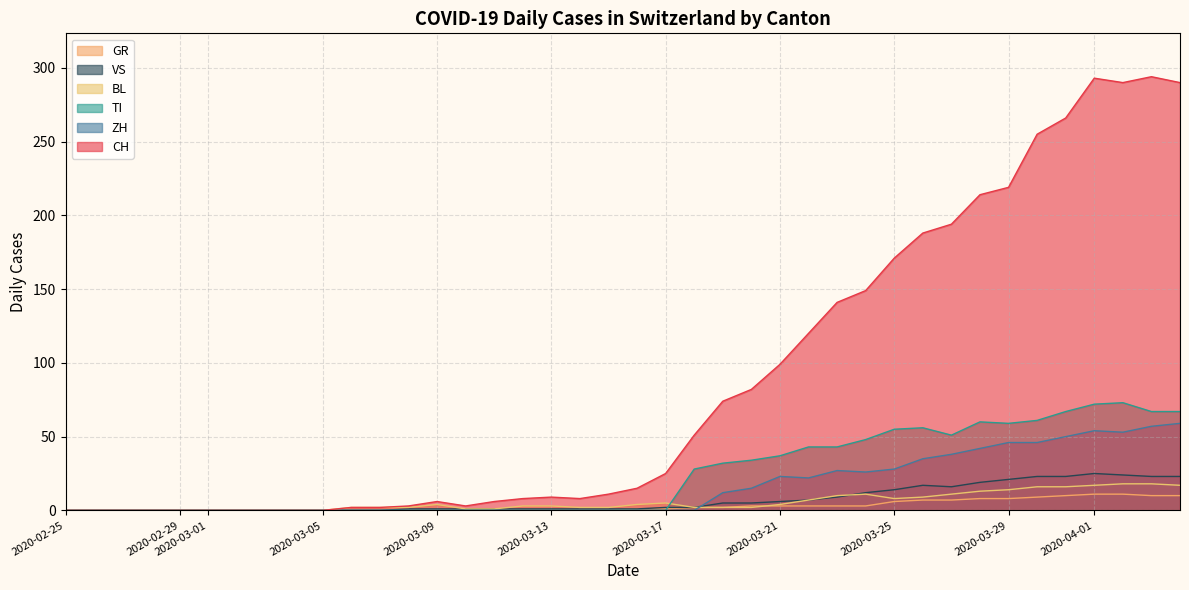

Which series has the largest total across all categories?

CH